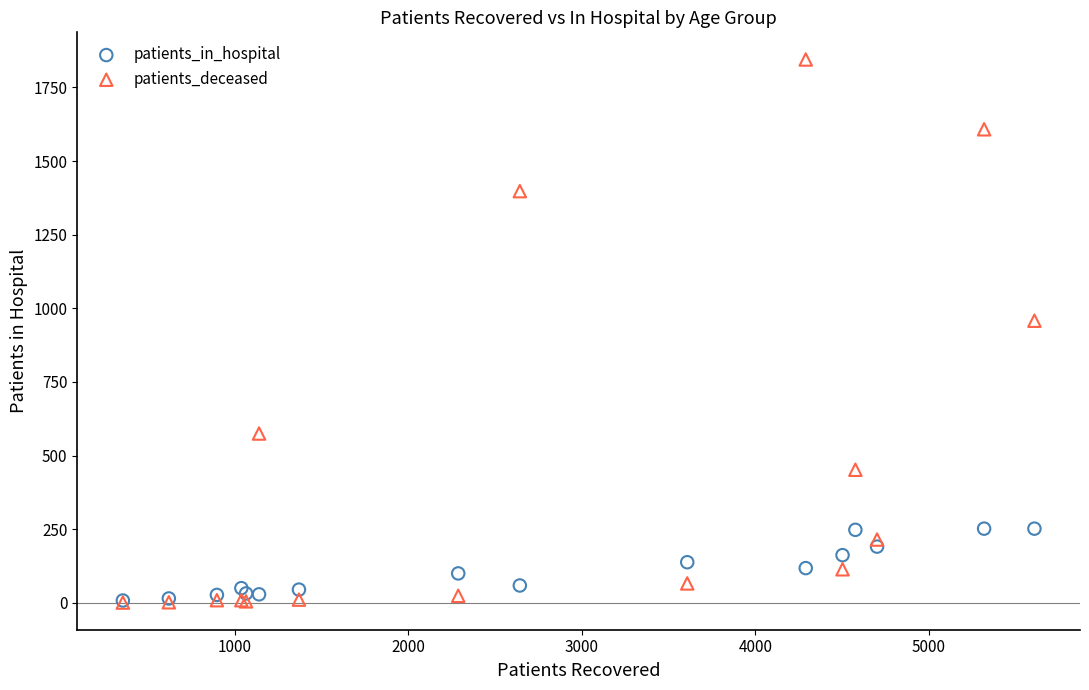

In the patients_deceased series, what Y value is closest to 923?

958